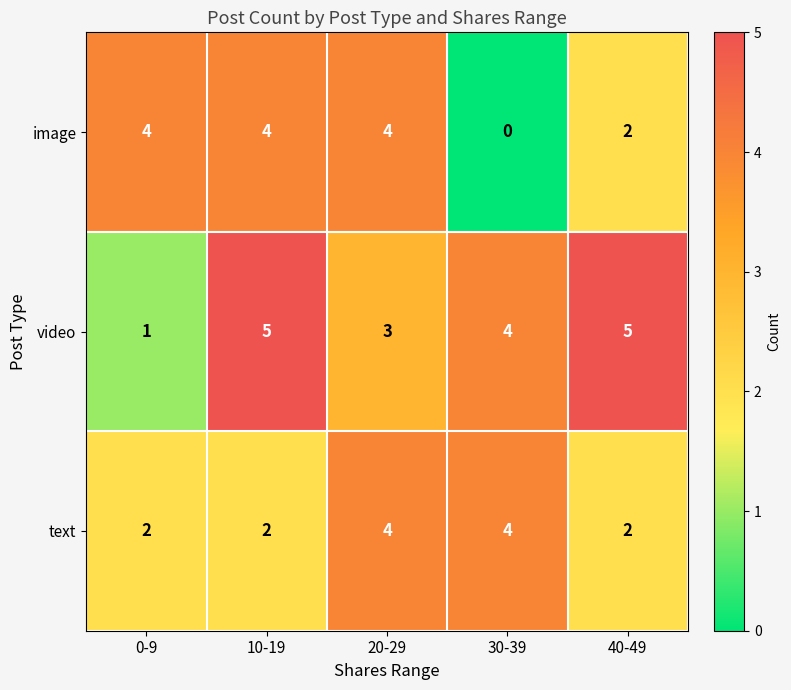

What is the sum of all video values?

18